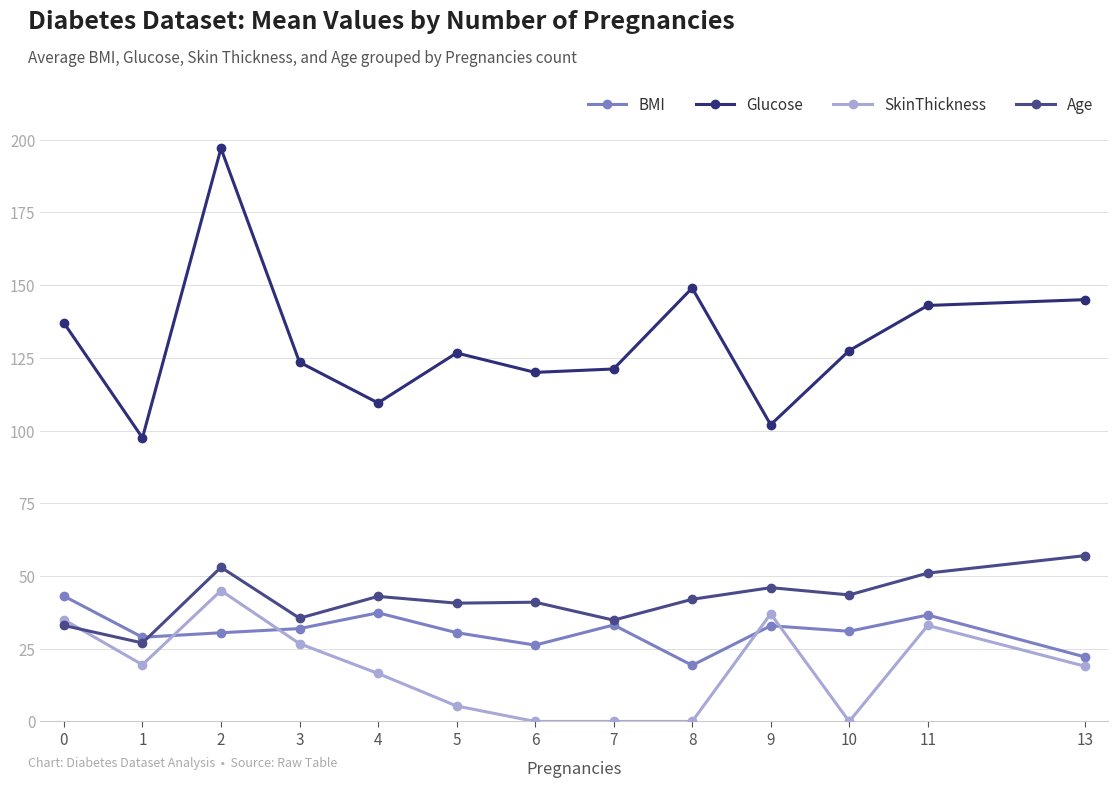

How many lines are shown in the chart?

4